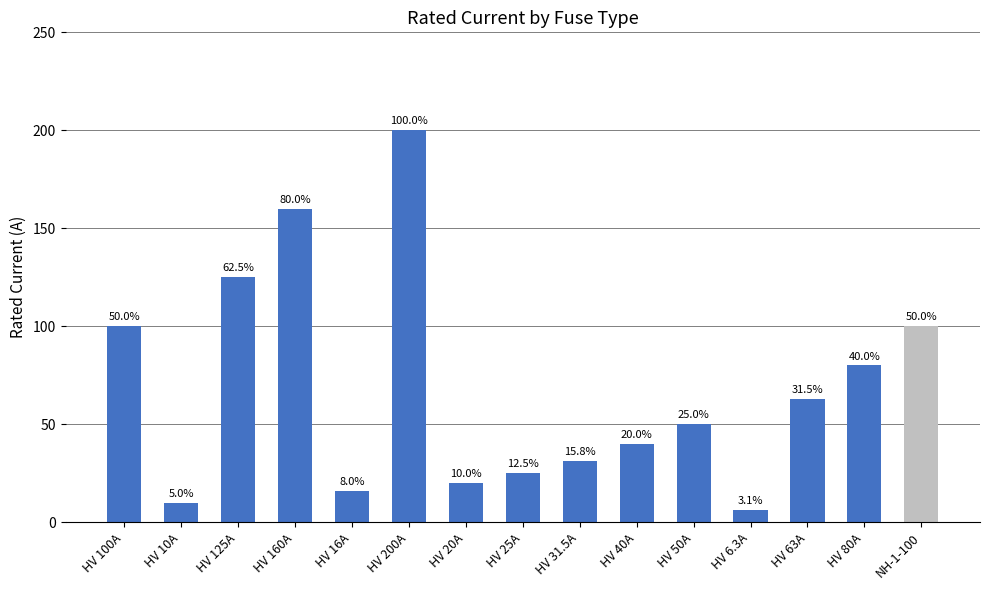

The chart shows a value of 30.3 at NH-1-100. True or false?

False